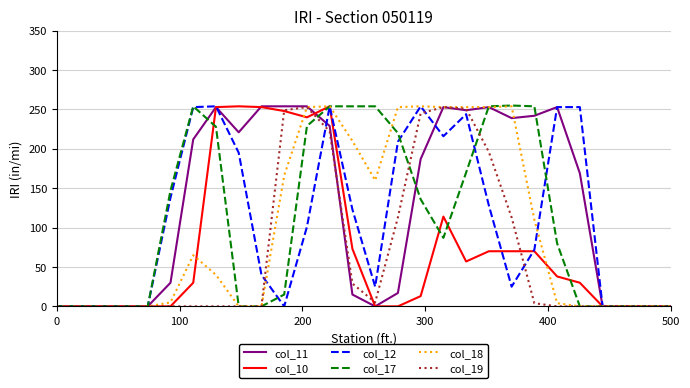

Which series has the largest total across all categories?

col_11